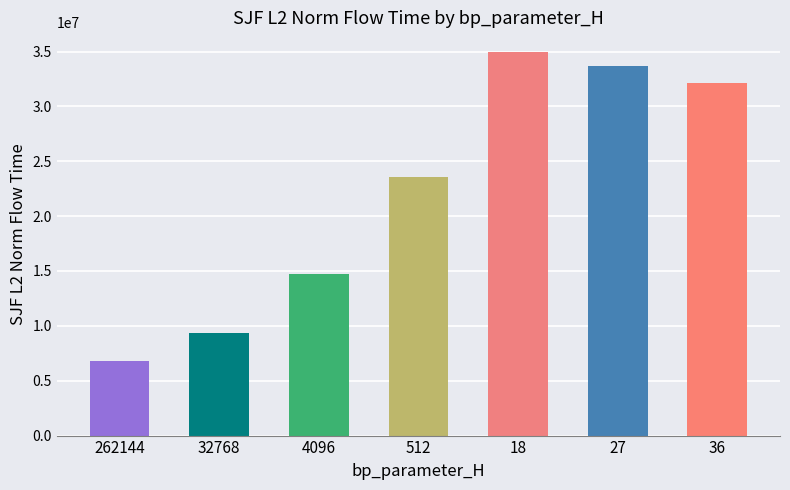

What is the difference between the maximum and minimum values?

28173274.5